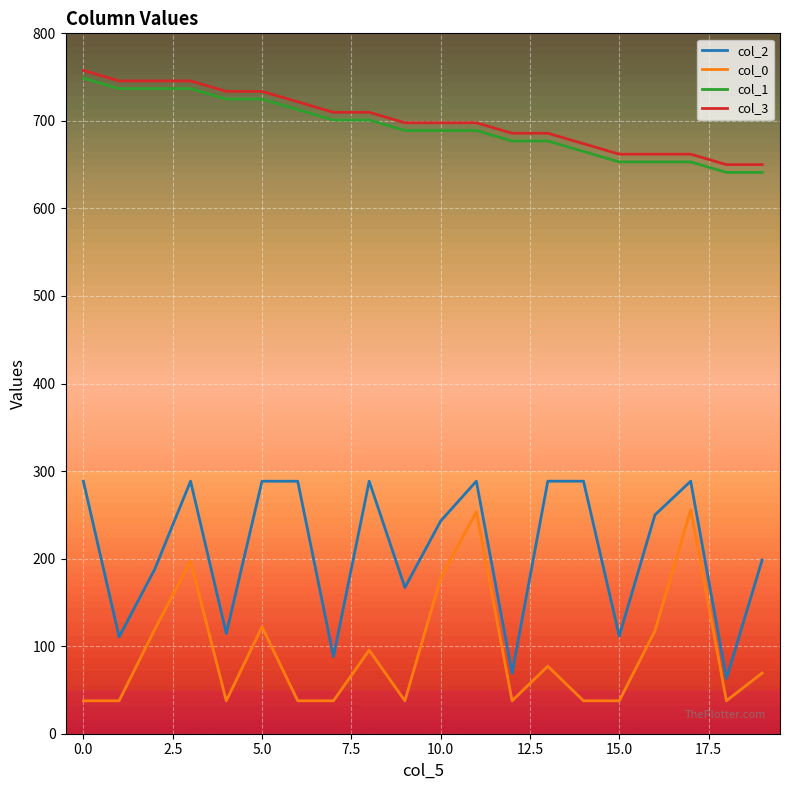

Which series has the largest range (max minus min)?

col_2